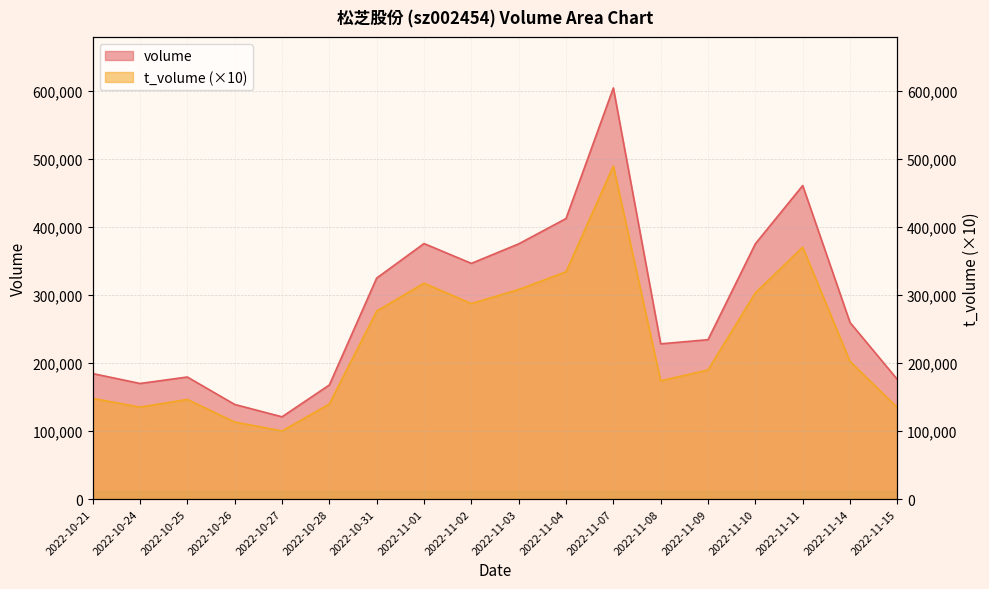

Reading right to left, list all the values displayed in this chart.

volume: 2022-11-15=176025	2022-11-14=259800	2022-11-11=461325	2022-11-10=375619	2022-11-09=234531	2022-11-08=228432	2022-11-07=604918	2022-11-04=412733	2022-11-03=375499	2022-11-02=346798	2022-11-01=375986	2022-10-31=325197	2022-10-28=167875	2022-10-27=121049	2022-10-26=139264	2022-10-25=179614	2022-10-24=170093	2022-10-21=184726
t_volume: 2022-11-15=134660	2022-11-14=202530	2022-11-11=370680	2022-11-10=303500	2022-11-09=189990	2022-11-08=174100	2022-11-07=490100	2022-11-04=334410	2022-11-03=308400	2022-11-02=287720	2022-11-01=317680	2022-10-31=276650	2022-10-28=139940	2022-10-27=100210	2022-10-26=113410	2022-10-25=146620	2022-10-24=135300	2022-10-21=148230